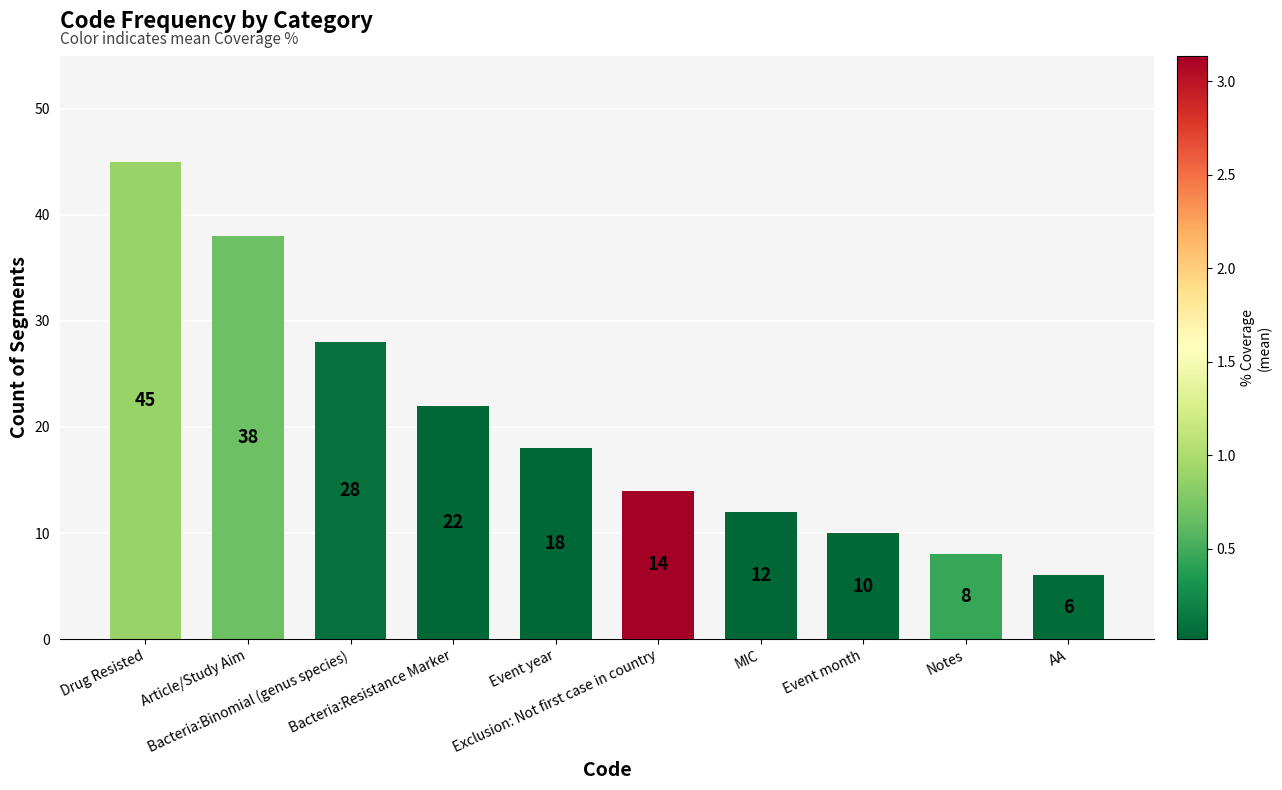

List the labels in order of value, largest first.

Drug Resisted, Article/Study Aim, Bacteria:Binomial (genus species), Bacteria:Resistance Marker, Event year, Exclusion: Not first case in country, MIC, Event month, Notes, AA